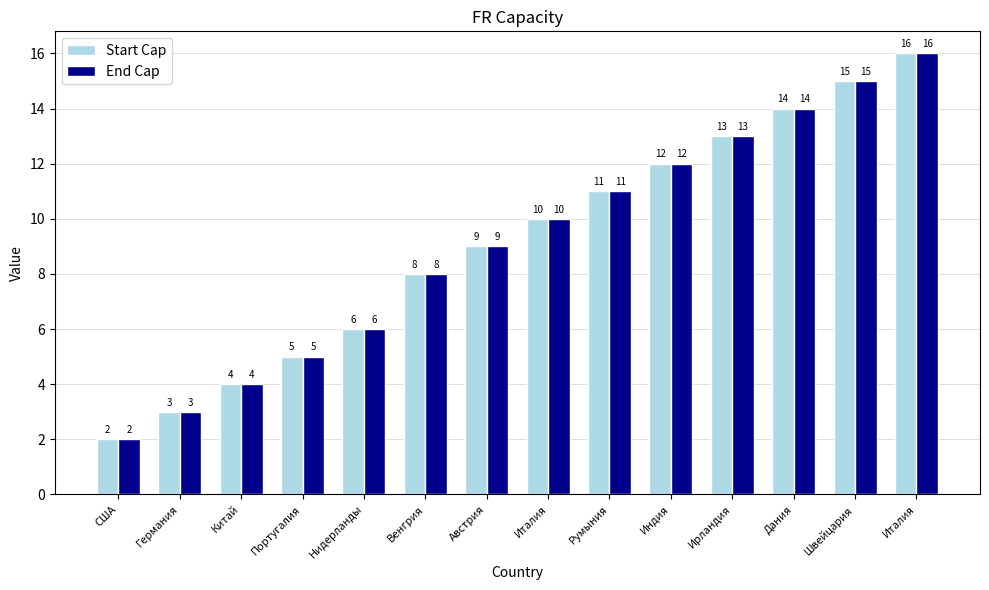

Between Германия and Швейцария, which series saw the biggest shift?

Start Cap